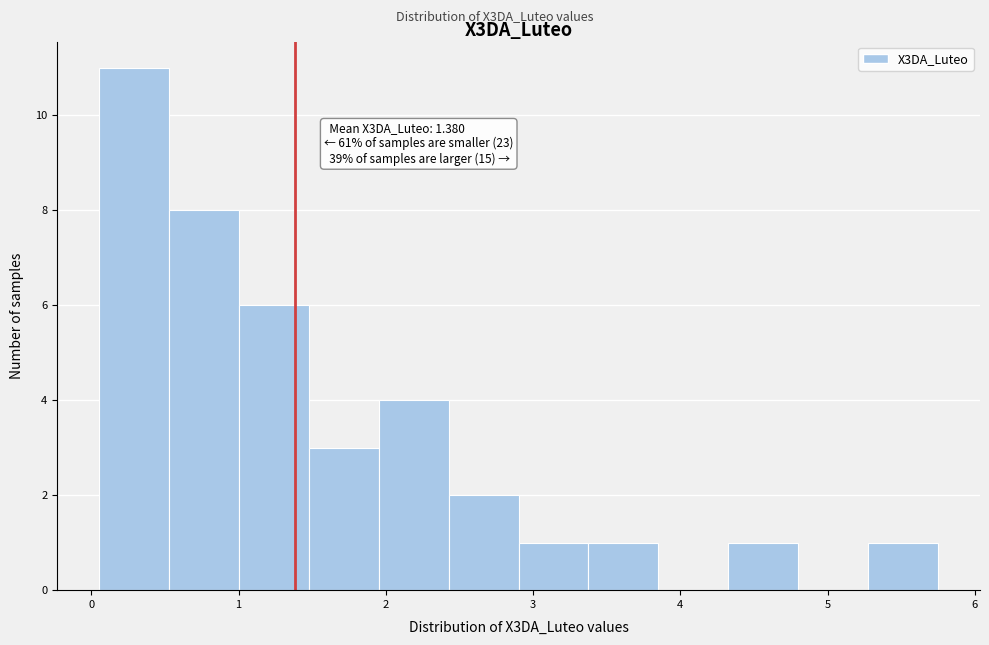

Over which range of the x-axis is the bar tallest?

0.1 to 0.5